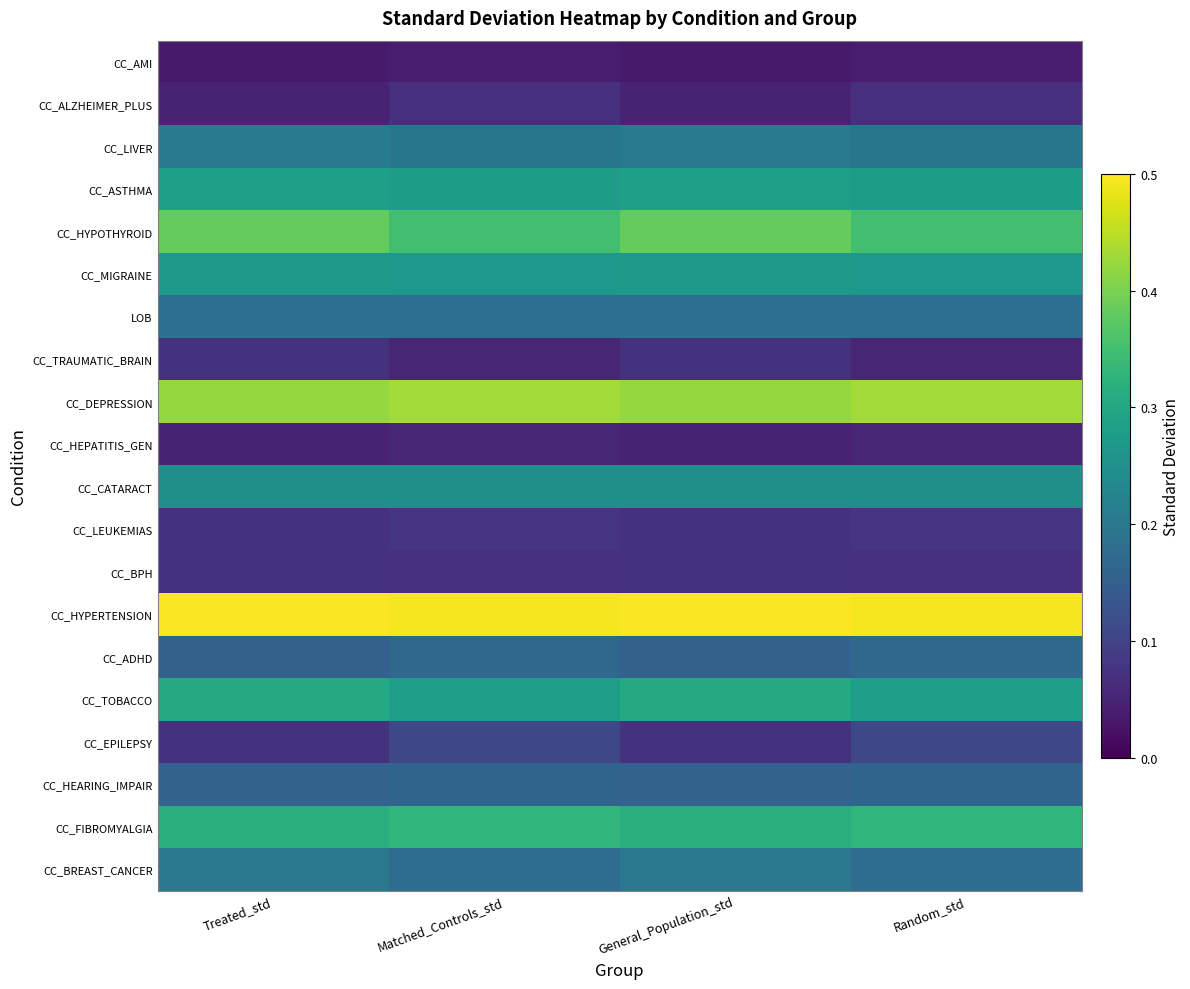

What is the spread (max minus min) of values at Random_std?

0.5